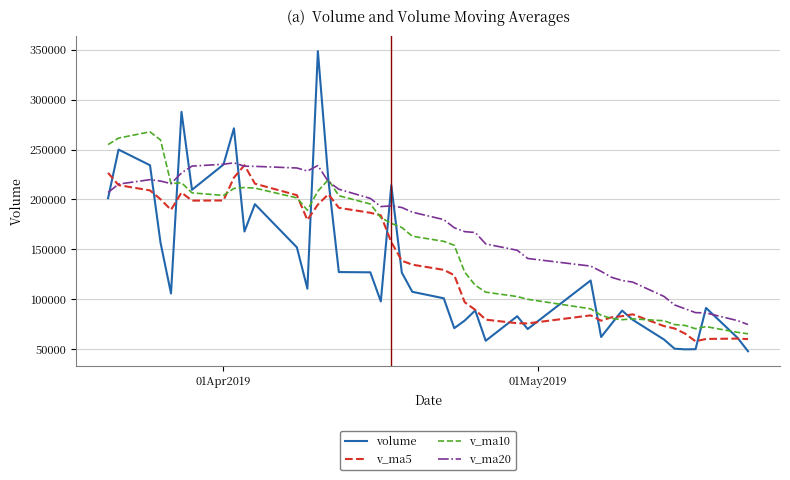

Which series has the largest total across all categories?

v_ma20